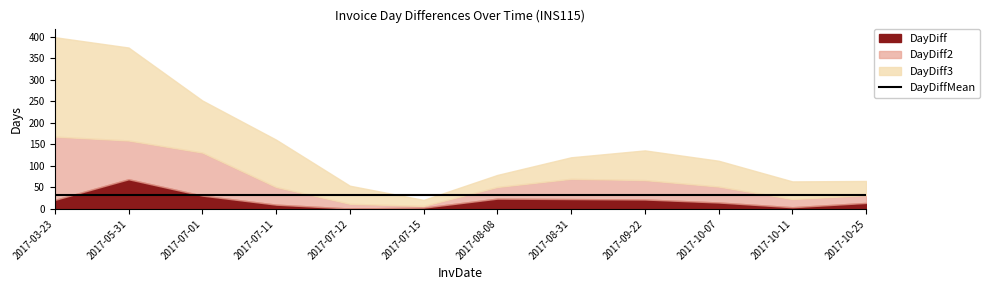

The value of DayDiff3 at 2017-07-15 is 7.2. True or false?

False